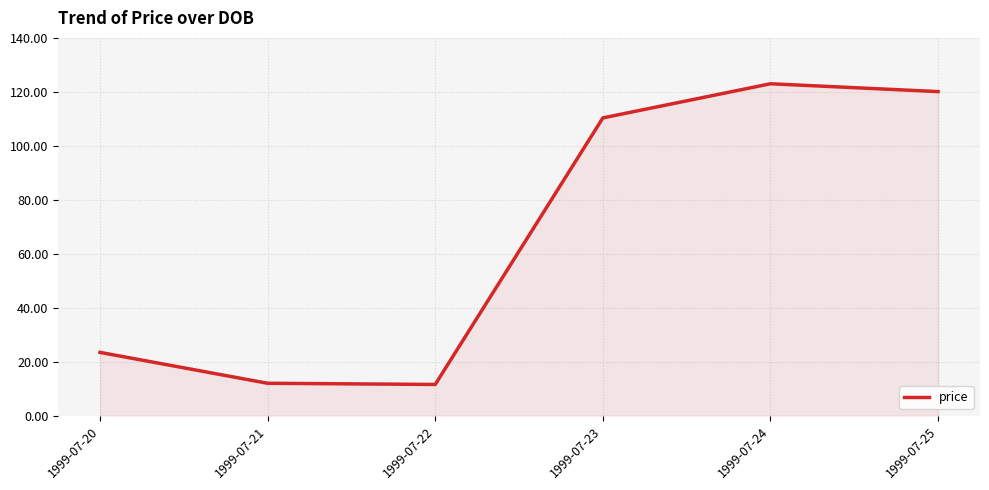

What is the maximum value shown in the chart?

123.0